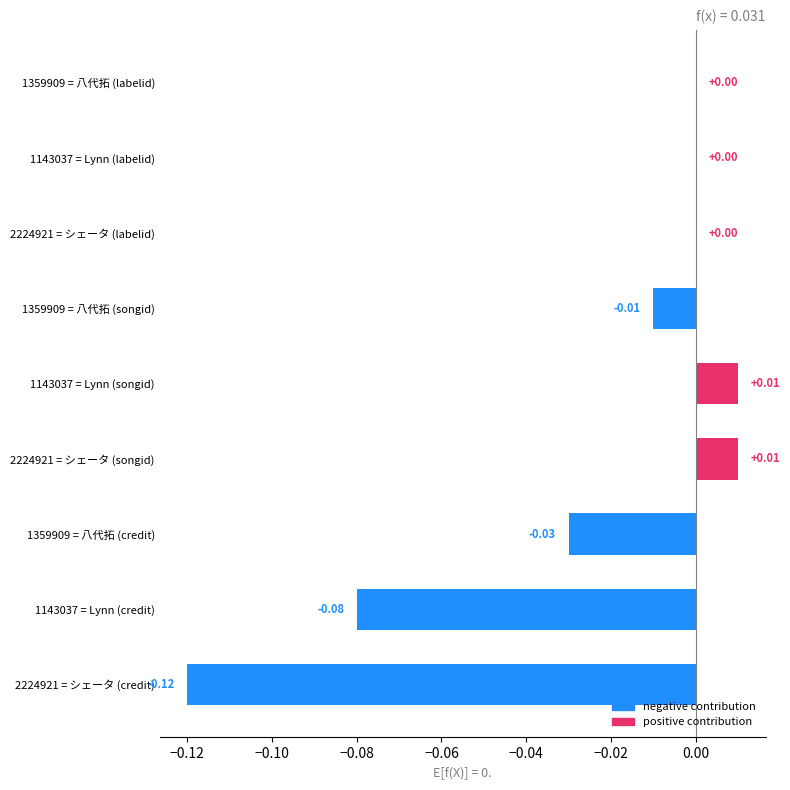

How many series are shown in this chart?

1